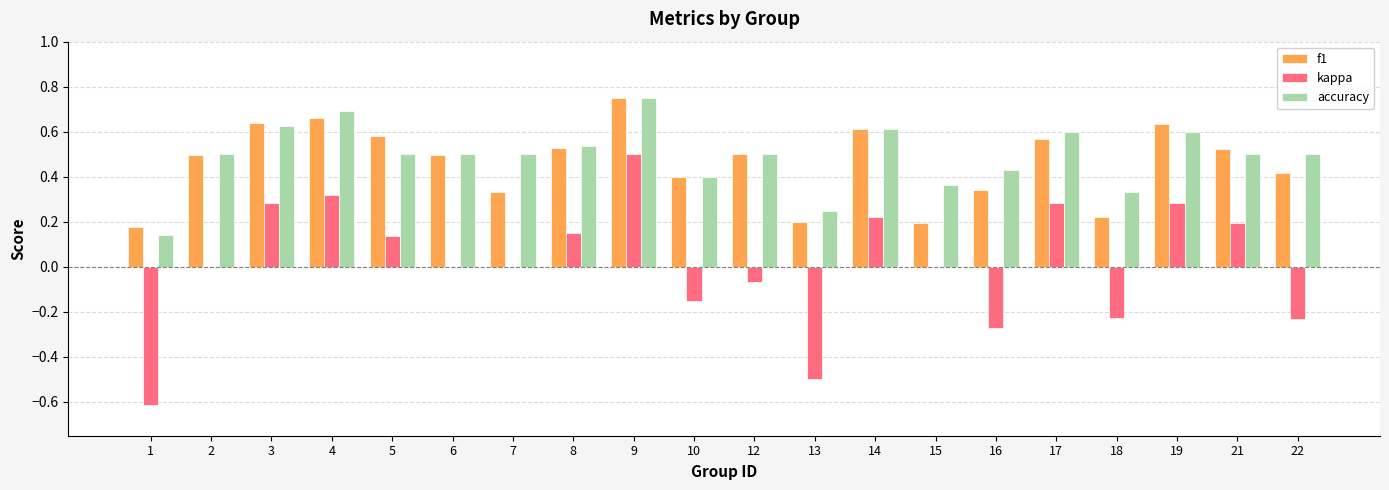

Which series changed the most between 10 and 15?

f1